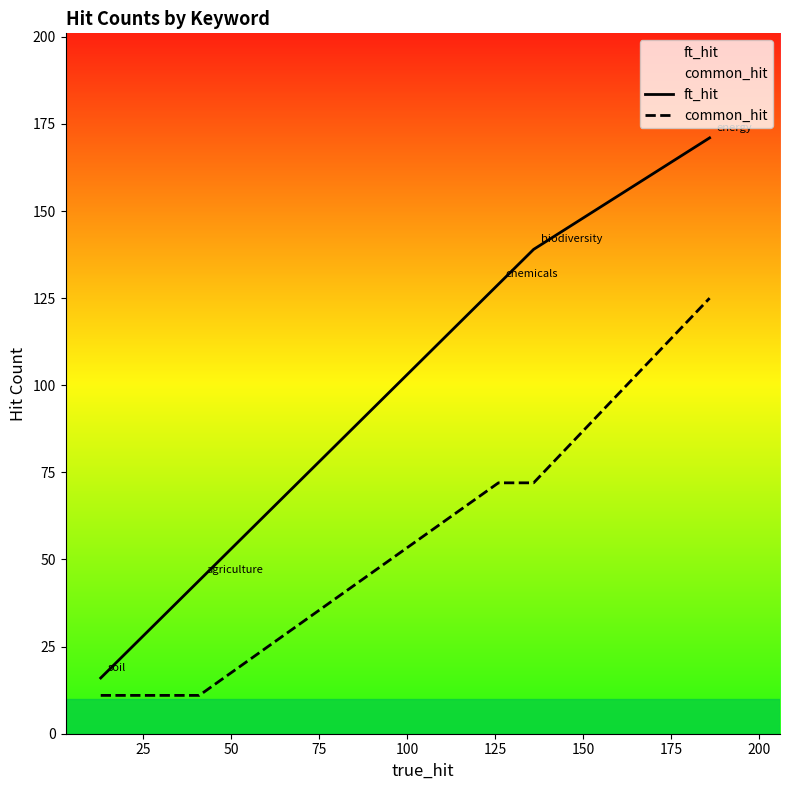

Which series has the widest spread of values?

ft_hit